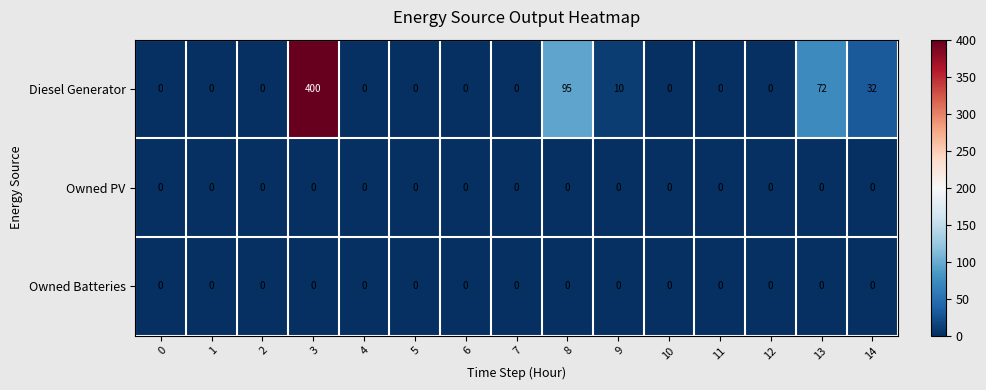

How many distinct data groups are displayed?

3